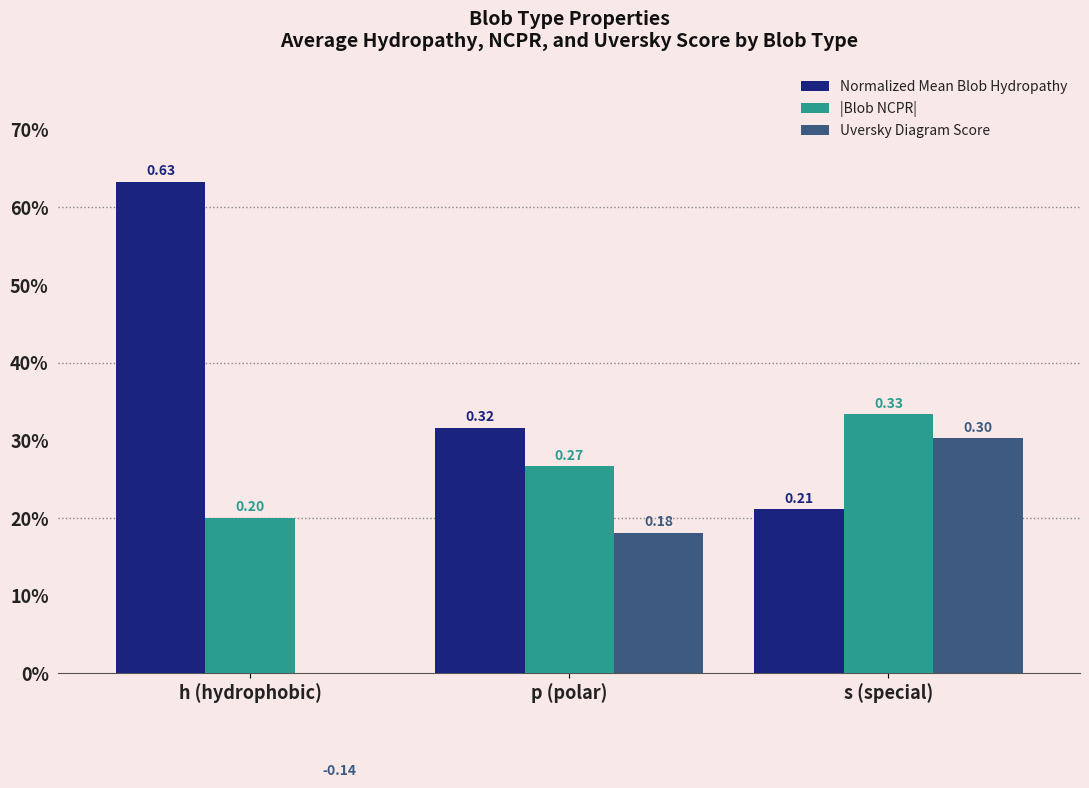

What is the label of the 3rd bar from the right?

h (hydrophobic)